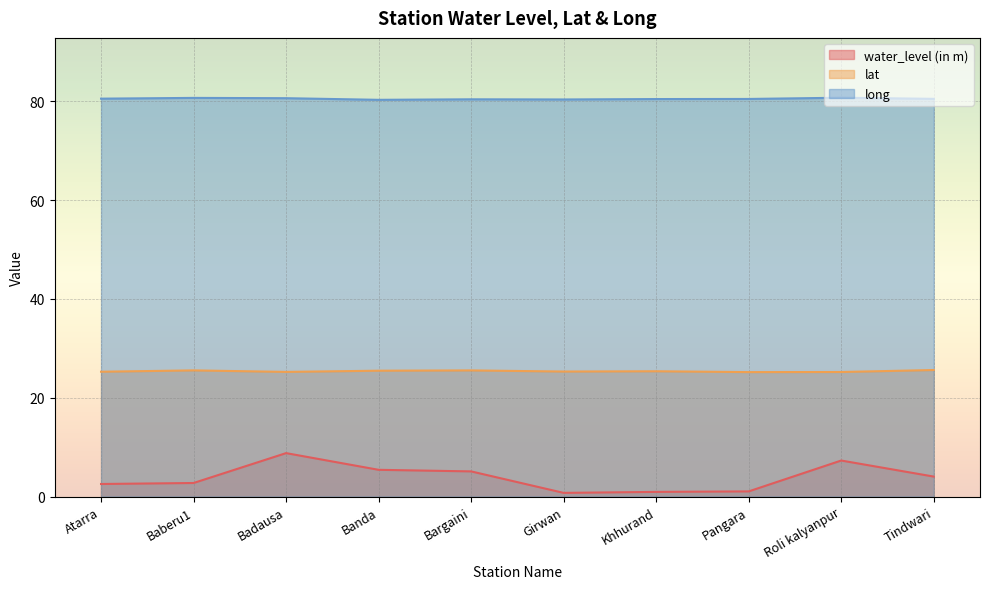

True or false: long has a value of 80.4 at Girwan.

True